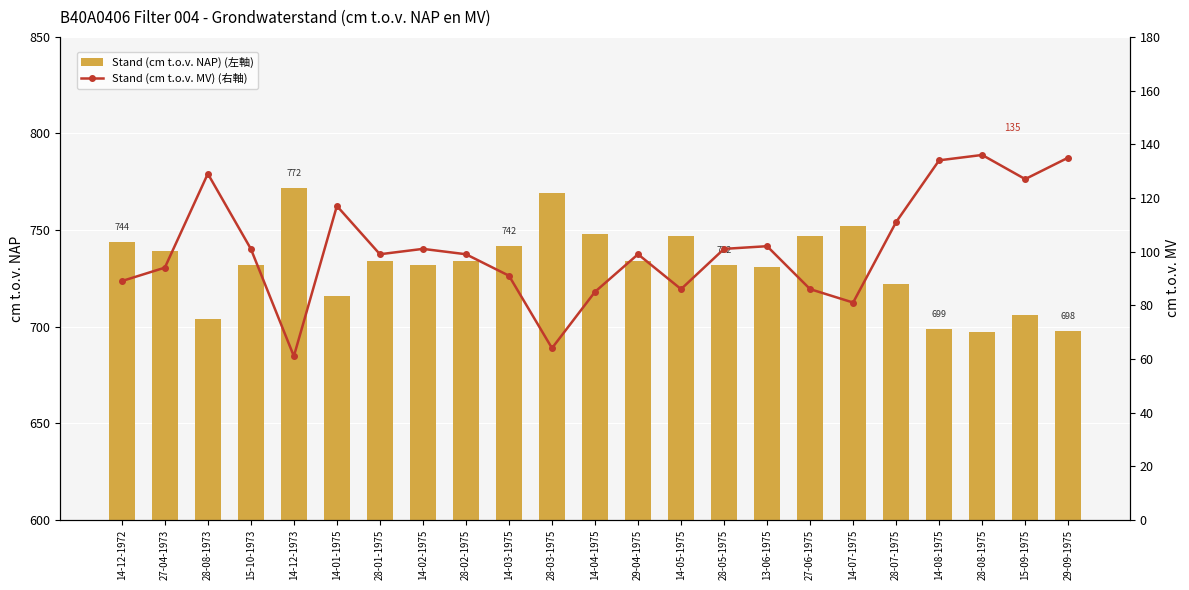

What is the minimum value for Stand (cm t.o.v. NAP) (左軸)?

697